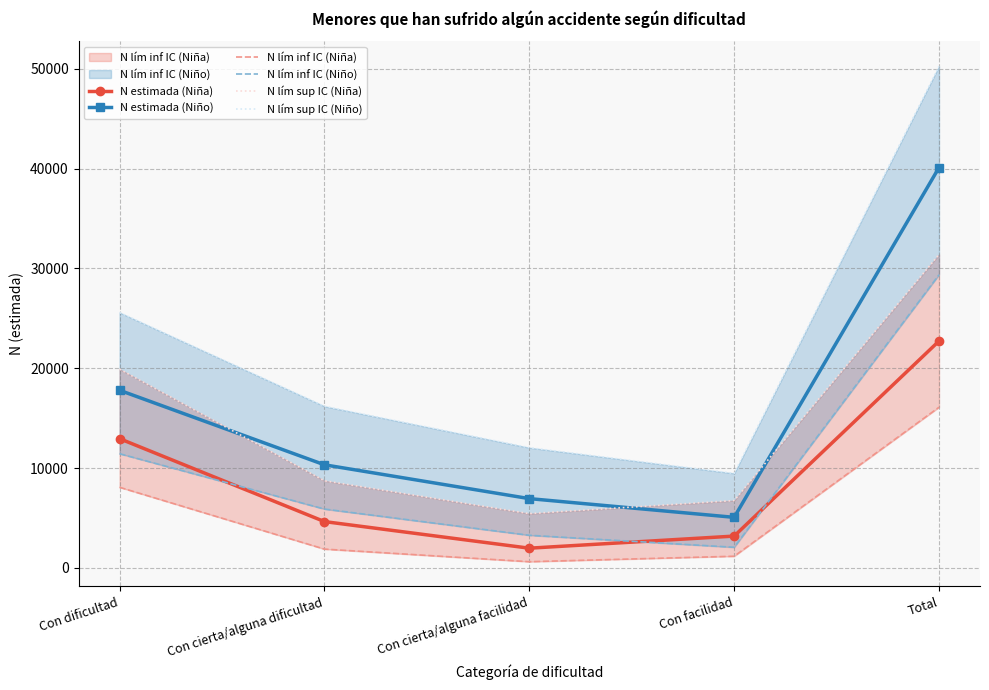

How many categories are shown in the chart?

5